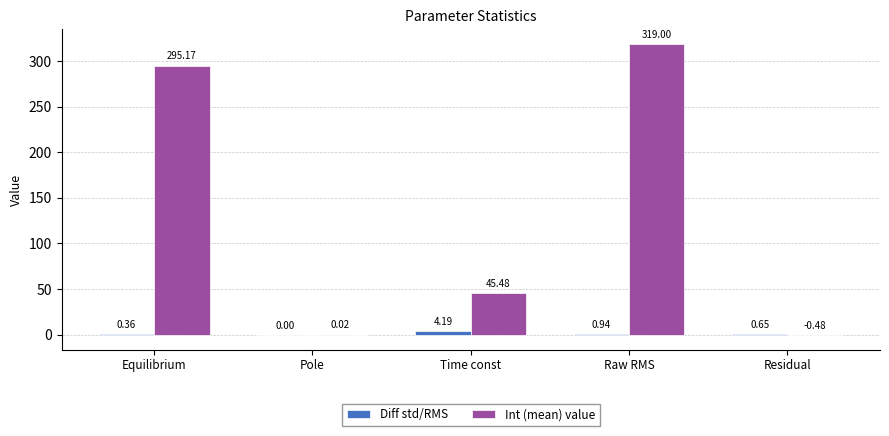

What are all the series names shown in the legend?

Diff std/RMS, Int (mean) value